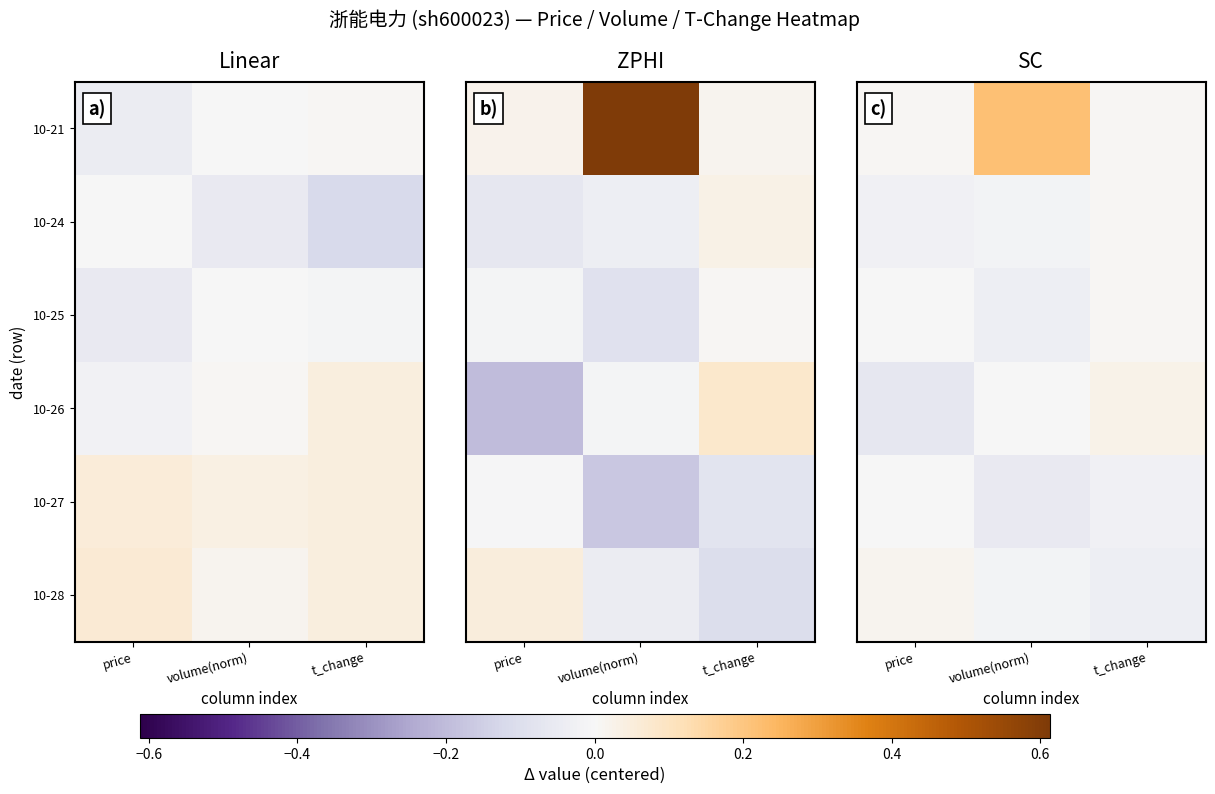

At which category is the sum across all series the highest?

volume(norm)